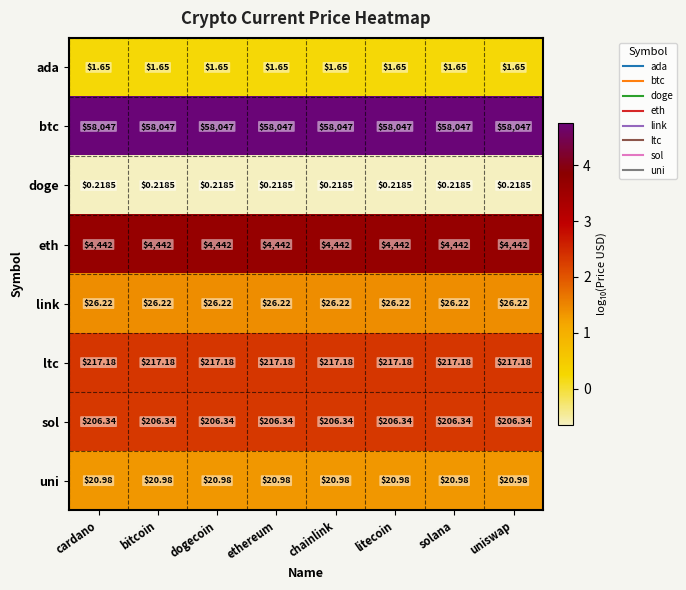

Which series has the largest total across all categories?

btc